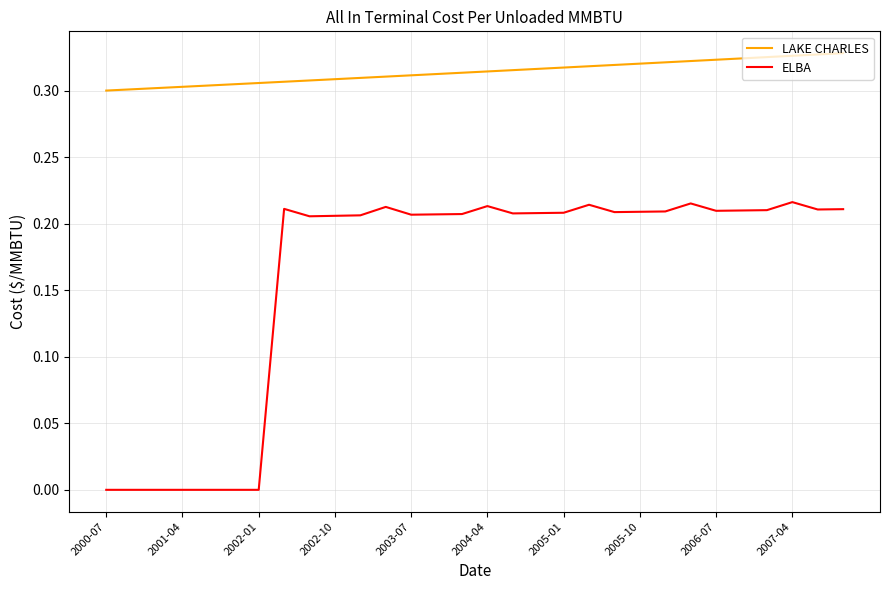

True or false: LAKE CHARLES and ELBA intersect in this chart.

False